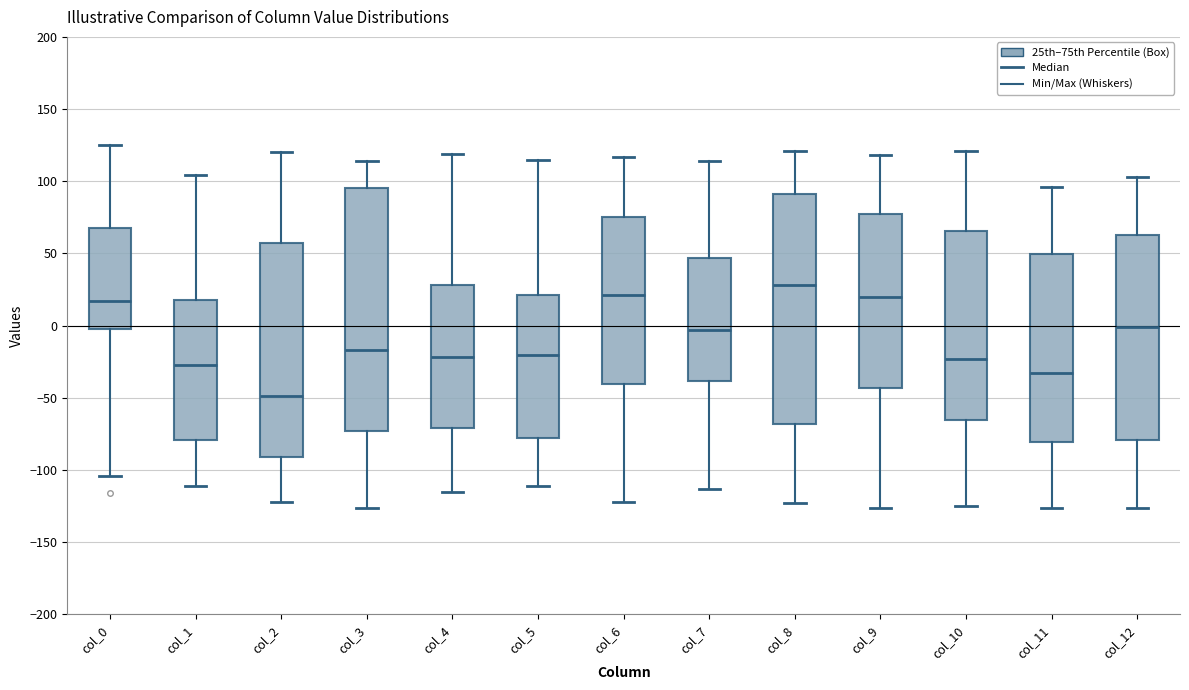

Comparing the boxes themselves (not the whiskers), which one is the tallest?

col_3